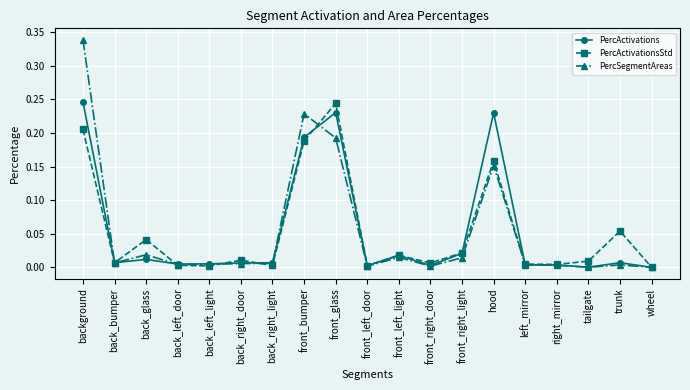

Is this an area chart (filled region under the line)?

No